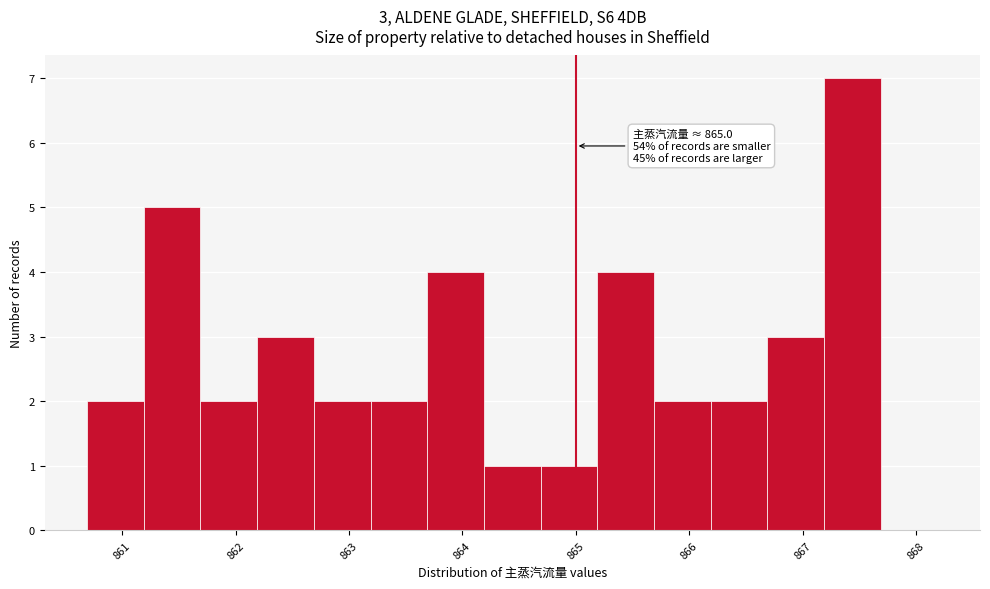

Which range on the x-axis has the tallest bar?

867.2 to 867.7